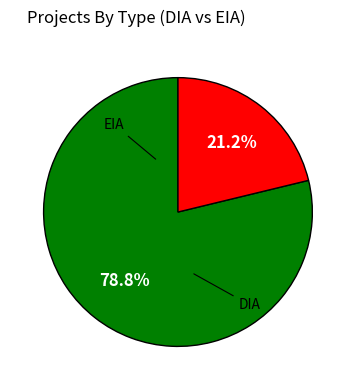

Is there a majority slice in this chart?

Yes